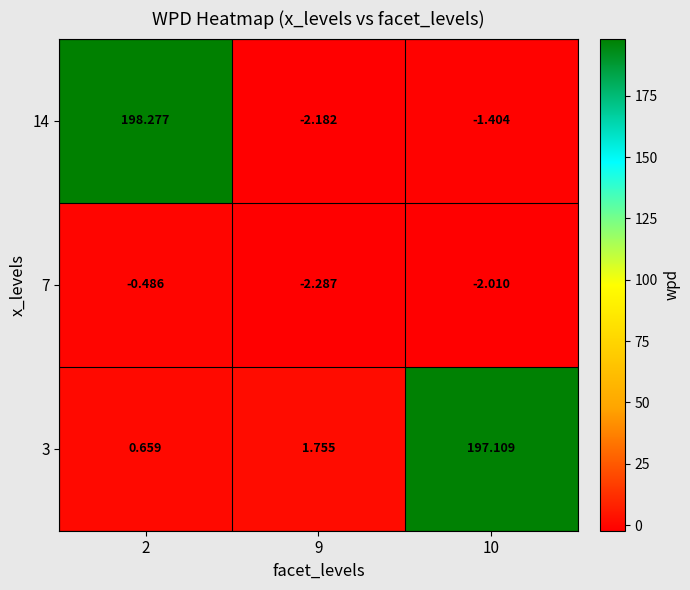

Which series has the largest range (max minus min)?

14